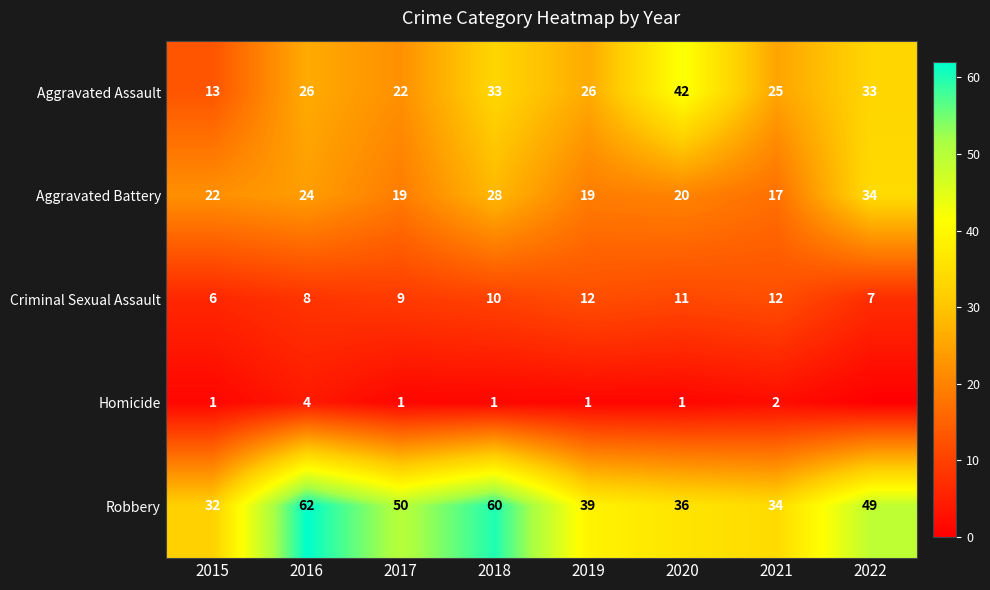

Which label corresponds to the smallest value in the chart?

2022